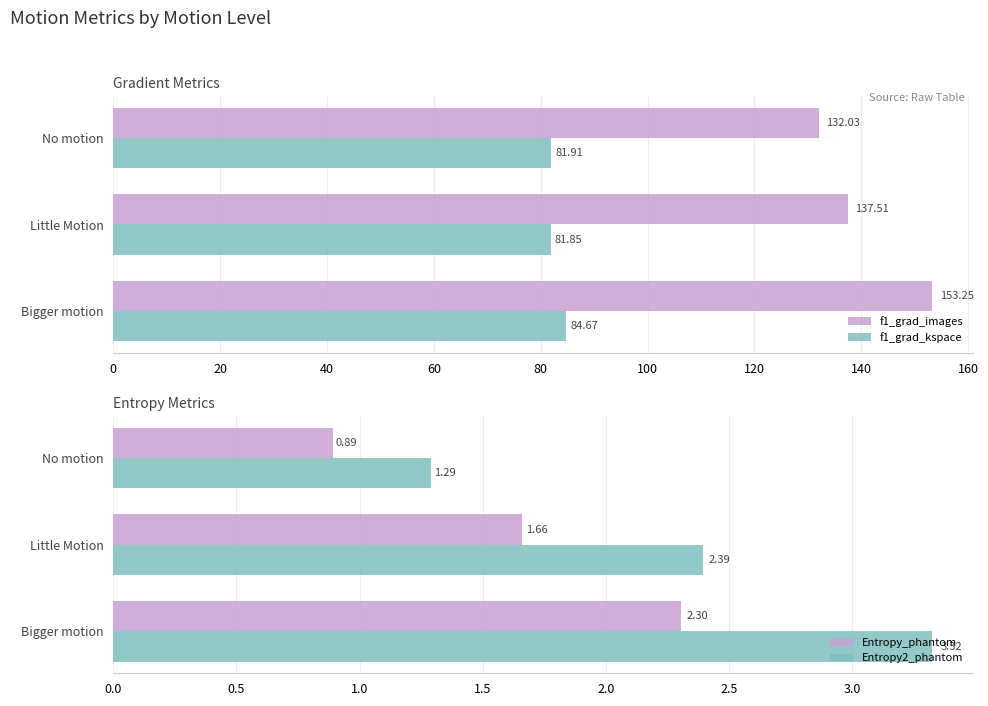

Which category has the lowest value in the f1_grad_images series?

No motion